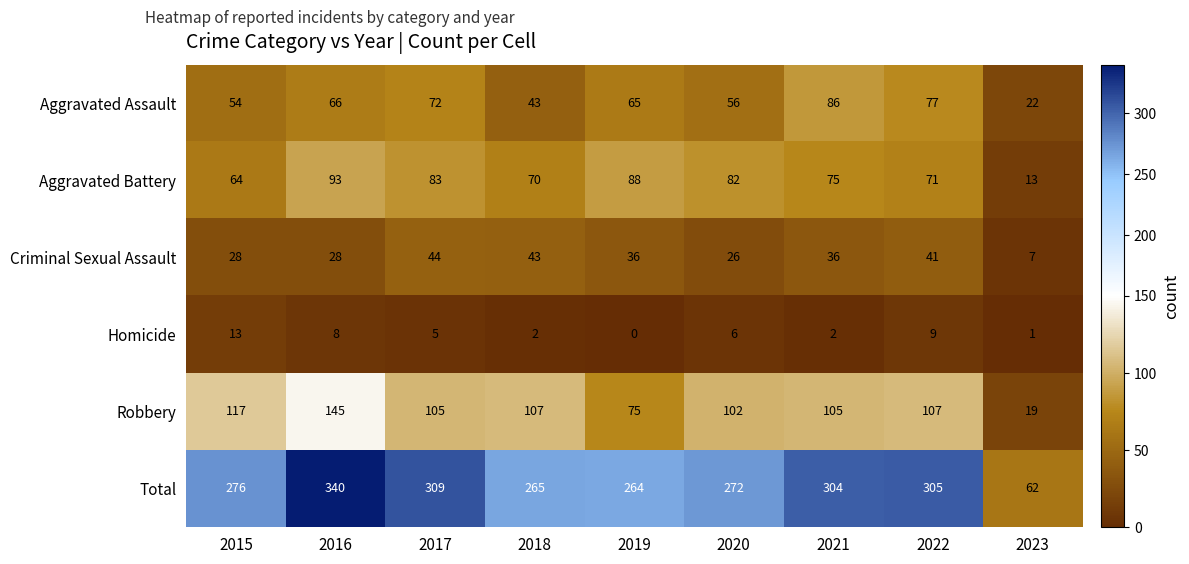

What is the total value across all series at 2023?

124